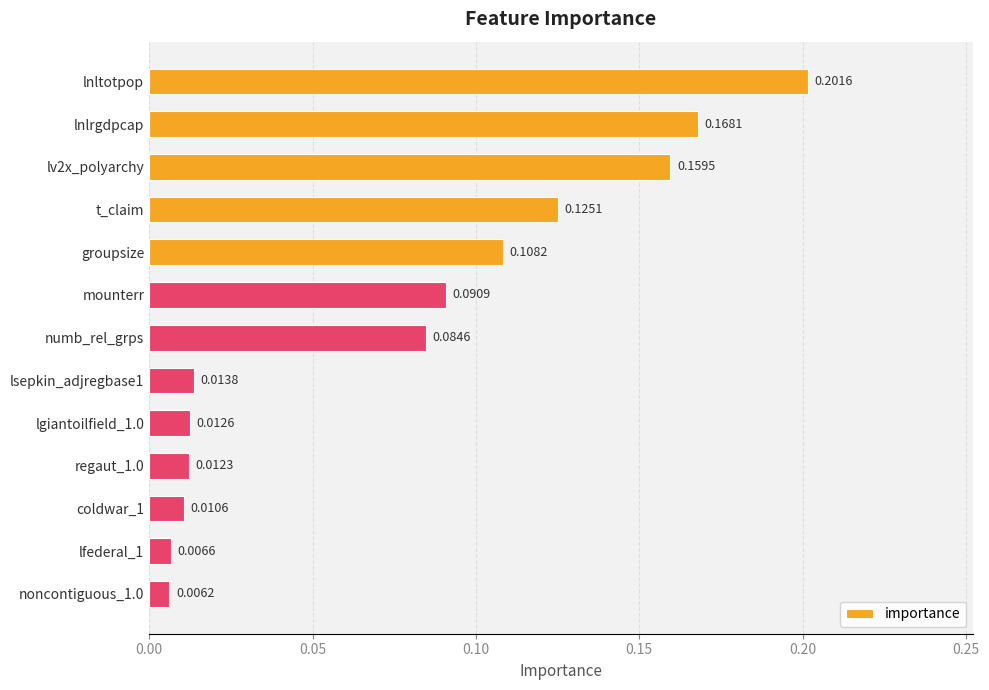

List the labels in order of value, largest first.

lnltotpop, lnlrgdpcap, lv2x_polyarchy, t_claim, groupsize, mounterr, numb_rel_grps, lsepkin_adjregbase1, lgiantoilfield_1.0, regaut_1.0, coldwar_1, lfederal_1, noncontiguous_1.0